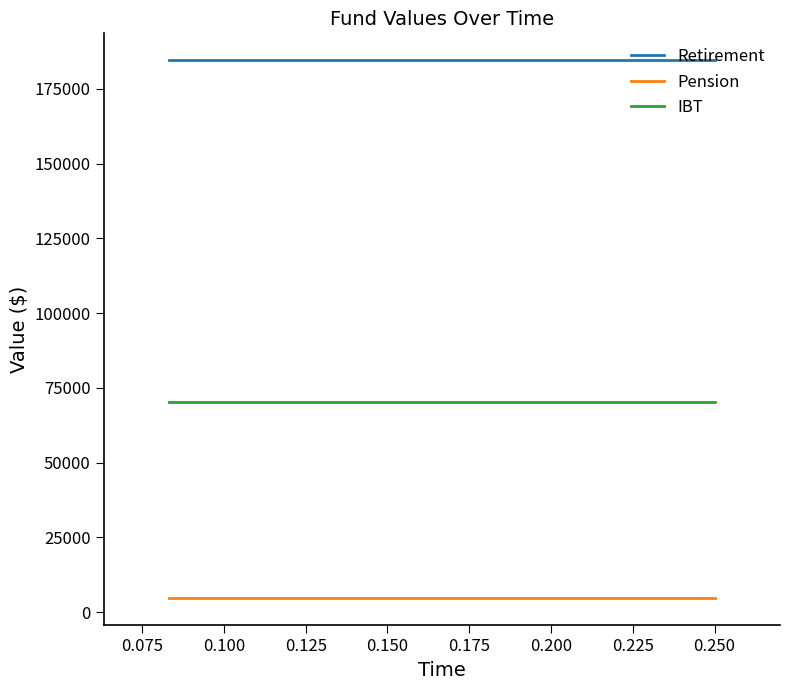

What is the minimum value shown in the chart?

4629.9